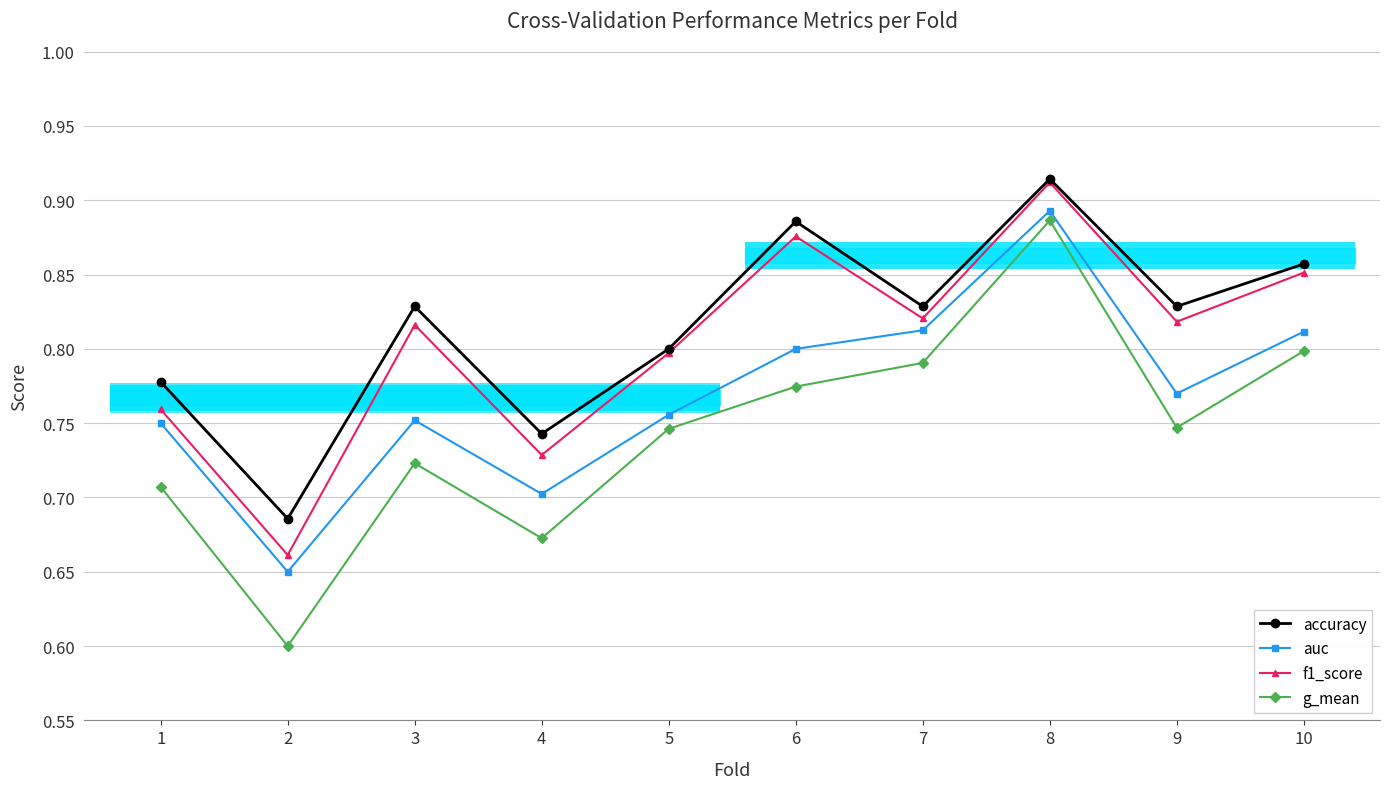

True or false: g_mean and f1_score cross at least once.

False